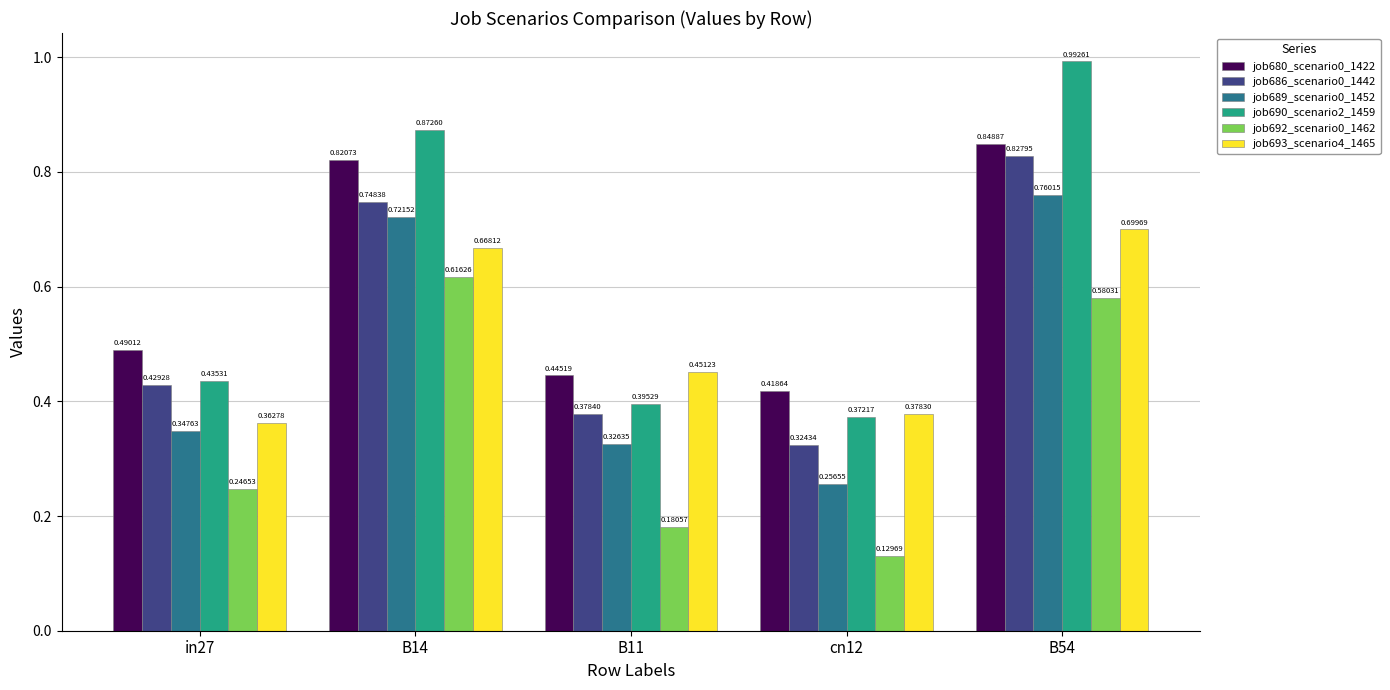

Between cn12 and B54, which series saw the biggest shift?

job690_scenario2_1459